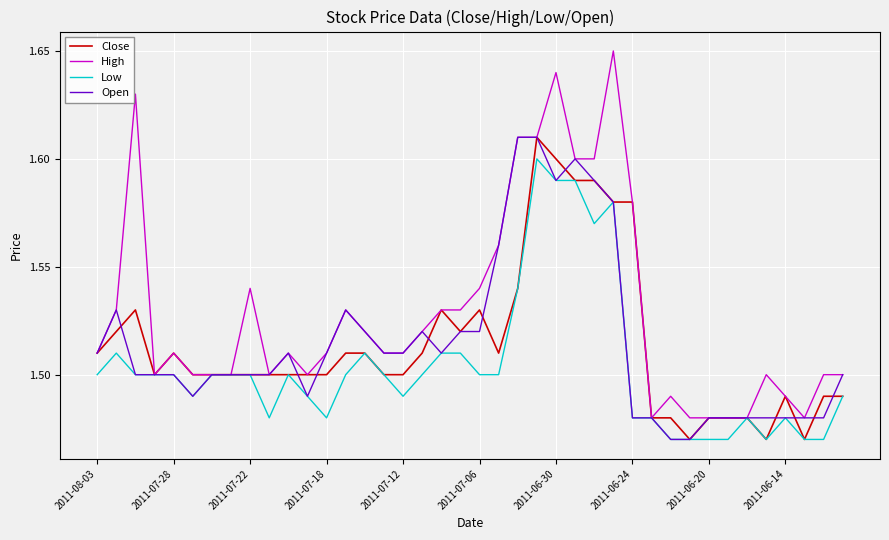

How many Open values are between 1 and 2?

40